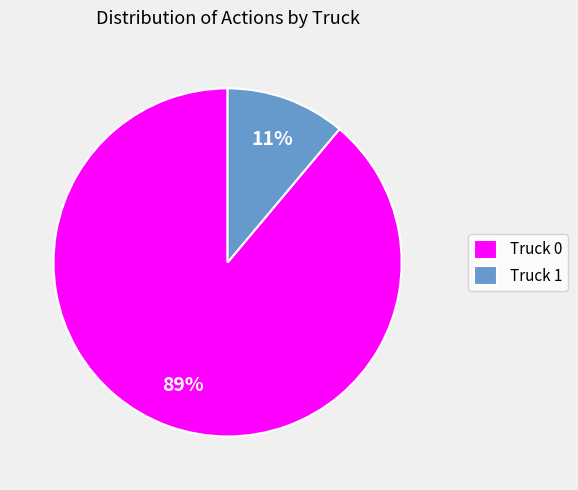

How many slices are in this pie chart?

2